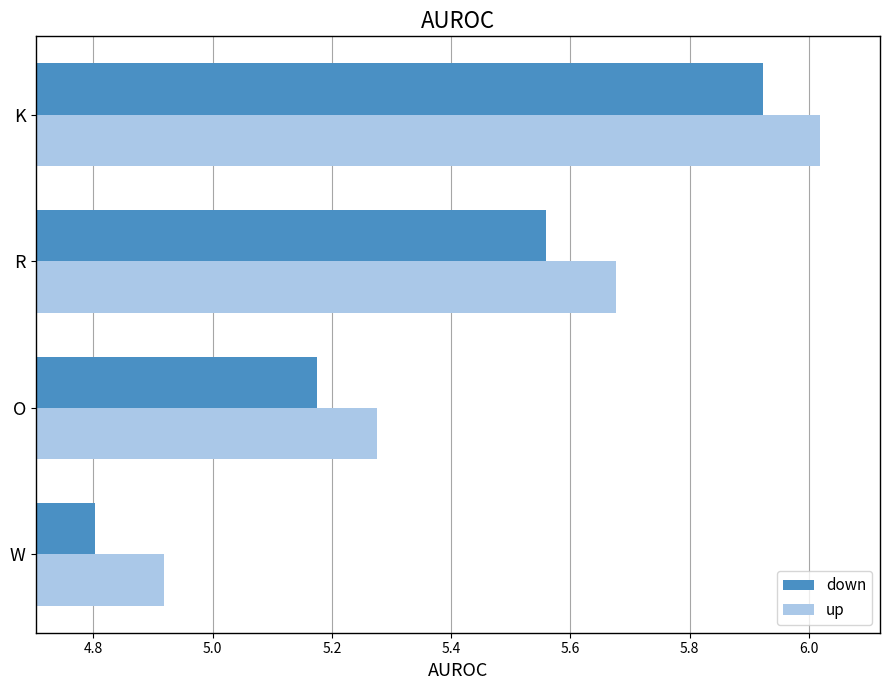

True or false: down has a value of 8.2 at W.

False